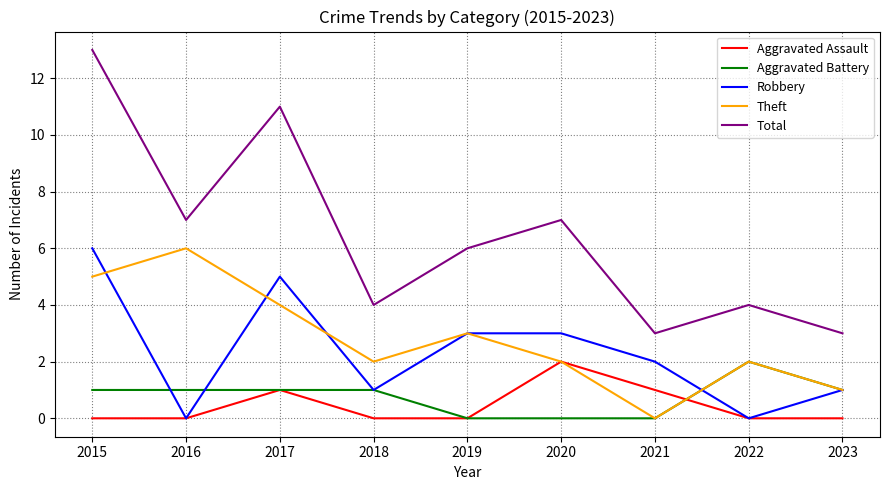

Reading left to right, transcribe all the data shown in this chart.

Aggravated Assault: 0	0	1	0	0	2	1	0	0
Aggravated Battery: 1	1	1	1	0	0	0	2	1
Robbery: 6	0	5	1	3	3	2	0	1
Theft: 5	6	4	2	3	2	0	2	1
Total: 13	7	11	4	6	7	3	4	3